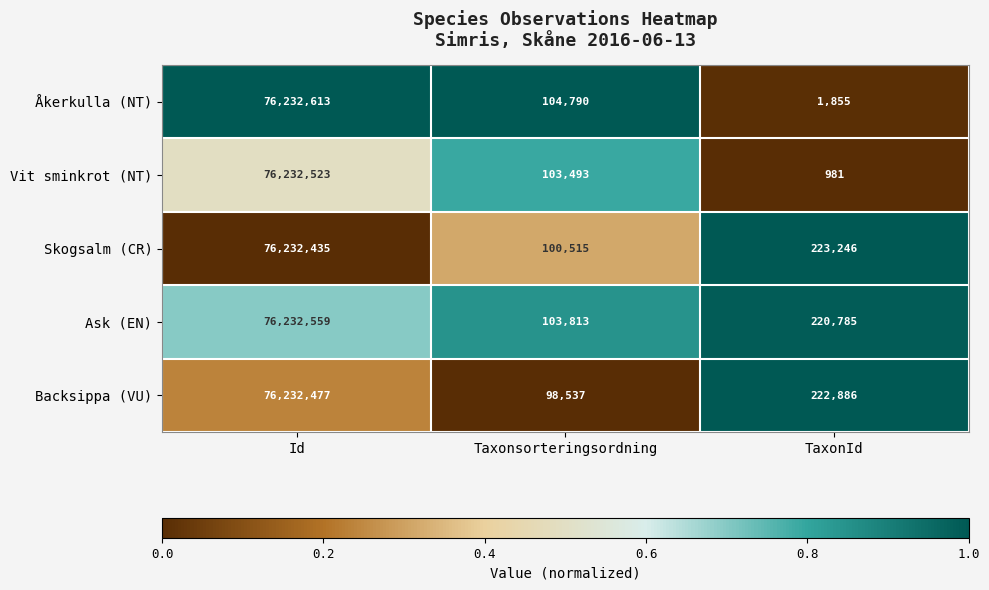

Count the number of categories in the chart.

3